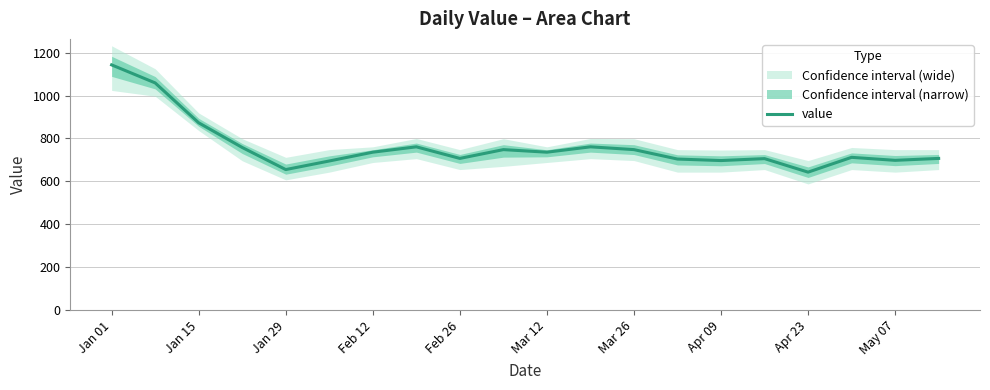

The value series shows 655 at Jan 29. True or false?

True